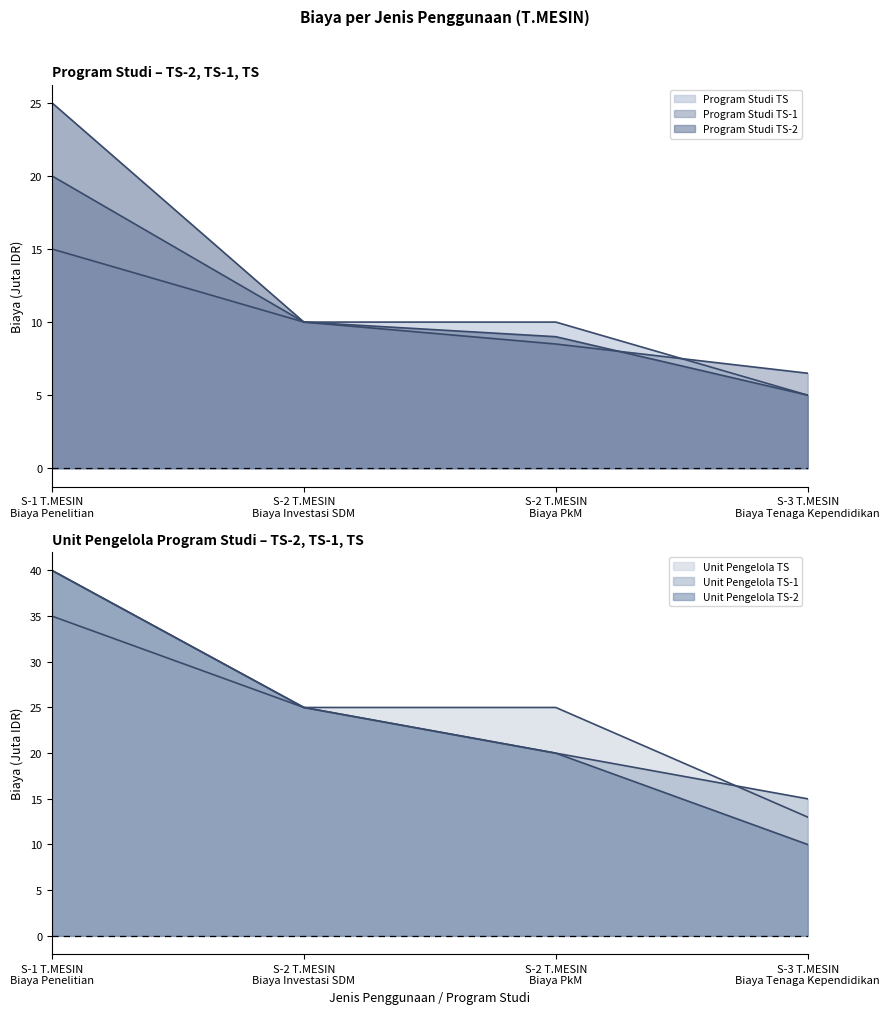

Reading left to right, what are all the values shown in this chart?

Program Studi TS-2: S-1 T.MESIN
Biaya Penelitian=25.0	S-2 T.MESIN
Biaya Investasi SDM=10.0	S-2 T.MESIN
Biaya PkM=9.0	S-3 T.MESIN
Biaya Tenaga Kependidikan=5.0
Program Studi TS-1: S-1 T.MESIN
Biaya Penelitian=20.0	S-2 T.MESIN
Biaya Investasi SDM=10.0	S-2 T.MESIN
Biaya PkM=8.5	S-3 T.MESIN
Biaya Tenaga Kependidikan=6.5
Program Studi TS: S-1 T.MESIN
Biaya Penelitian=15.0	S-2 T.MESIN
Biaya Investasi SDM=10.0	S-2 T.MESIN
Biaya PkM=10.0	S-3 T.MESIN
Biaya Tenaga Kependidikan=5.0
Unit Pengelola TS-2: S-1 T.MESIN
Biaya Penelitian=40.0	S-2 T.MESIN
Biaya Investasi SDM=25.0	S-2 T.MESIN
Biaya PkM=20.0	S-3 T.MESIN
Biaya Tenaga Kependidikan=10.0
Unit Pengelola TS-1: S-1 T.MESIN
Biaya Penelitian=40.0	S-2 T.MESIN
Biaya Investasi SDM=25.0	S-2 T.MESIN
Biaya PkM=20.0	S-3 T.MESIN
Biaya Tenaga Kependidikan=15.0
Unit Pengelola TS: S-1 T.MESIN
Biaya Penelitian=35.0	S-2 T.MESIN
Biaya Investasi SDM=25.0	S-2 T.MESIN
Biaya PkM=25.0	S-3 T.MESIN
Biaya Tenaga Kependidikan=13.0